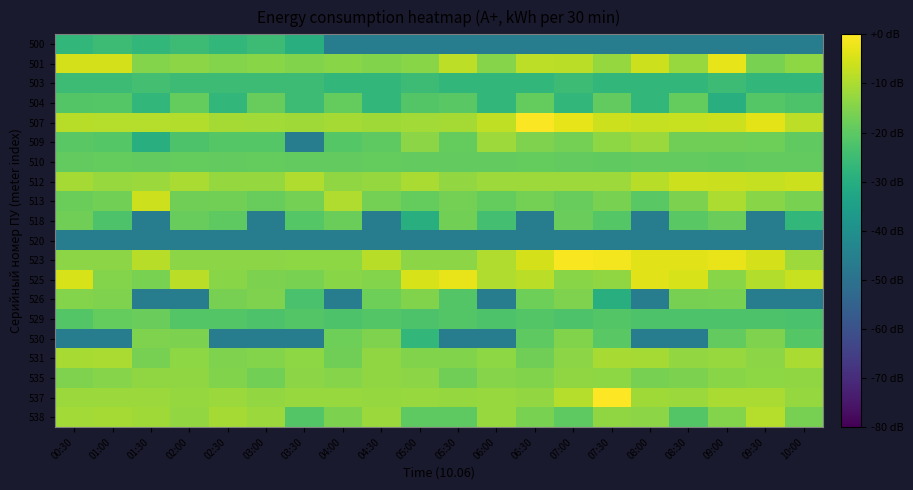

Reading right to left, extract all data points from this chart.

500: 10:00=-46.0	09:30=-46.0	09:00=-46.0	08:30=-46.0	08:00=-46.0	07:30=-46.0	07:00=-46.0	06:30=-46.0	06:00=-46.0	05:30=-46.0	05:00=-46.0	04:30=-46.0	04:00=-46.0	03:30=-30.0	03:00=-25.2	02:30=-27.0	02:00=-25.2	01:30=-27.0	01:00=-25.2	00:30=-27.0
501: 10:00=-13.6	09:30=-16.2	09:00=-2.9	08:30=-12.4	08:00=-6.2	07:30=-12.7	07:00=-8.1	06:30=-8.0	06:00=-14.4	05:30=-8.1	05:00=-14.2	04:30=-15.1	04:00=-14.2	03:30=-15.1	03:00=-14.2	02:30=-14.9	02:00=-14.0	01:30=-14.8	01:00=-5.2	00:30=-5.2
503: 10:00=-27.0	09:30=-27.0	09:00=-25.2	08:30=-27.0	08:00=-27.0	07:30=-27.0	07:00=-25.2	06:30=-27.0	06:00=-27.0	05:30=-27.0	05:00=-25.2	04:30=-27.0	04:00=-27.0	03:30=-25.2	03:00=-25.2	02:30=-25.2	02:00=-25.2	01:30=-24.0	01:00=-25.2	00:30=-25.2
504: 10:00=-22.2	09:30=-21.0	09:00=-30.0	08:30=-18.9	08:00=-27.0	07:30=-19.2	07:00=-27.0	06:30=-18.9	06:00=-27.0	05:30=-20.4	05:00=-21.5	04:30=-27.0	04:00=-18.9	03:30=-25.2	03:00=-18.5	02:30=-27.0	02:00=-18.9	01:30=-27.0	01:00=-21.0	00:30=-21.5
507: 10:00=-7.8	09:30=-3.3	09:00=-6.2	08:30=-6.8	08:00=-6.9	07:30=-6.1	07:00=-3.1	06:30=-0.5	06:00=-7.5	05:30=-10.7	05:00=-11.0	04:30=-11.3	04:00=-10.9	03:30=-11.5	03:00=-11.0	02:30=-10.8	02:00=-9.2	01:30=-8.8	01:00=-9.0	00:30=-8.7
509: 10:00=-19.6	09:30=-17.7	09:00=-17.4	08:30=-17.2	08:00=-12.0	07:30=-13.7	07:00=-16.6	06:30=-15.5	06:00=-11.6	05:30=-18.9	05:00=-13.9	04:30=-20.0	04:00=-21.0	03:30=-46.0	03:00=-21.0	02:30=-21.0	02:00=-22.2	01:30=-30.0	01:00=-21.0	00:30=-20.4
510: 10:00=-19.2	09:30=-19.2	09:00=-19.6	08:30=-19.2	08:00=-19.2	07:30=-19.6	07:00=-19.2	06:30=-18.9	06:00=-19.2	05:30=-19.2	05:00=-19.2	04:30=-18.9	04:00=-19.2	03:30=-19.2	03:00=-18.9	02:30=-19.2	02:00=-18.9	01:30=-19.2	01:00=-18.9	00:30=-19.2
512: 10:00=-6.0	09:30=-7.0	09:00=-6.4	08:30=-6.1	08:00=-8.7	07:30=-11.9	07:00=-11.9	06:30=-11.8	06:00=-11.9	05:30=-13.0	05:00=-10.1	04:30=-12.5	04:00=-13.2	03:30=-9.5	03:00=-12.6	02:30=-12.7	02:00=-10.1	01:30=-12.1	01:00=-12.4	00:30=-10.7
513: 10:00=-16.0	09:30=-14.1	09:00=-9.9	08:30=-15.8	08:00=-20.4	07:30=-16.2	07:00=-18.5	06:30=-16.8	06:00=-18.9	05:30=-16.6	05:00=-18.9	04:30=-16.6	04:00=-9.6	03:30=-16.6	03:00=-18.5	02:30=-17.0	02:00=-17.4	01:30=-6.0	01:00=-17.0	00:30=-18.0
518: 10:00=-27.0	09:30=-46.0	09:00=-18.2	08:30=-20.4	08:00=-46.0	07:30=-21.0	07:00=-18.2	06:30=-46.0	06:00=-24.0	05:30=-17.0	05:00=-30.0	04:30=-46.0	04:00=-18.0	03:30=-21.0	03:00=-46.0	02:30=-20.0	02:00=-18.5	01:30=-46.0	01:00=-22.2	00:30=-17.2
520: 10:00=-46.0	09:30=-46.0	09:00=-46.0	08:30=-46.0	08:00=-46.0	07:30=-46.0	07:00=-46.0	06:30=-46.0	06:00=-46.0	05:30=-46.0	05:00=-46.0	04:30=-46.0	04:00=-46.0	03:30=-46.0	03:00=-46.0	02:30=-46.0	02:00=-46.0	01:30=-46.0	01:00=-46.0	00:30=-46.0
523: 10:00=-11.7	09:30=-5.3	09:00=-2.7	08:30=-3.6	08:00=-3.5	07:30=-1.3	07:00=-0.9	06:30=-5.2	06:00=-9.7	05:30=-13.9	05:00=-13.8	04:30=-8.6	04:00=-13.7	03:30=-13.7	03:00=-13.8	02:30=-13.8	02:00=-13.8	01:30=-8.7	01:00=-13.8	00:30=-13.8
525: 10:00=-6.6	09:30=-9.2	09:00=-14.3	08:30=-4.8	08:00=-3.6	07:30=-13.4	07:00=-14.3	06:30=-8.2	06:00=-9.4	05:30=-2.6	05:00=-4.9	04:30=-14.9	04:00=-14.2	03:30=-16.2	03:00=-15.8	02:30=-14.3	02:00=-8.1	01:30=-16.0	01:00=-14.8	00:30=-4.8
526: 10:00=-46.0	09:30=-46.0	09:00=-16.2	08:30=-16.4	08:00=-46.0	07:30=-30.0	07:00=-15.4	06:30=-17.7	06:00=-46.0	05:30=-21.5	05:00=-15.2	04:30=-17.7	04:00=-46.0	03:30=-23.0	03:00=-15.4	02:30=-16.4	02:00=-46.0	01:30=-46.0	01:00=-15.4	00:30=-14.9
529: 10:00=-23.0	09:30=-22.2	09:00=-22.2	08:30=-22.2	08:00=-22.2	07:30=-21.5	07:00=-22.2	06:30=-21.5	06:00=-22.2	05:30=-21.5	05:00=-22.2	04:30=-21.5	04:00=-22.2	03:30=-21.5	03:00=-22.2	02:30=-21.5	02:00=-21.5	01:30=-18.2	01:00=-18.9	00:30=-21.5
530: 10:00=-21.0	09:30=-15.4	09:00=-19.2	08:30=-46.0	08:00=-46.0	07:30=-20.4	07:00=-15.2	06:30=-20.0	06:00=-46.0	05:30=-46.0	05:00=-27.0	04:30=-15.5	04:00=-17.7	03:30=-46.0	03:00=-46.0	02:30=-46.0	02:00=-15.8	01:30=-15.5	01:00=-46.0	00:30=-46.0
531: 10:00=-10.1	09:30=-13.9	09:00=-12.3	08:30=-12.9	08:00=-10.9	07:30=-10.4	07:00=-13.8	06:30=-17.2	06:00=-13.5	05:30=-15.1	05:00=-15.2	04:30=-13.4	04:00=-17.2	03:30=-13.6	03:00=-14.8	02:30=-15.4	02:00=-13.5	01:30=-16.4	01:00=-10.2	00:30=-10.4
535: 10:00=-13.4	09:30=-13.6	09:00=-14.3	08:30=-15.8	08:00=-16.4	07:30=-13.5	07:00=-13.3	06:30=-15.1	06:00=-14.6	05:30=-17.2	05:00=-14.0	04:30=-13.2	04:00=-14.4	03:30=-13.8	03:00=-17.0	02:30=-15.1	02:00=-13.4	01:30=-13.4	01:00=-14.4	00:30=-15.5
537: 10:00=-12.7	09:30=-10.3	09:00=-10.2	08:30=-12.1	08:00=-11.3	07:30=0.0	07:00=-8.8	06:30=-12.8	06:00=-12.2	05:30=-12.7	05:00=-12.3	04:30=-12.6	04:00=-12.4	03:30=-12.4	03:00=-12.8	02:30=-12.0	02:00=-12.7	01:30=-12.1	01:00=-12.1	00:30=-12.1
538: 10:00=-16.4	09:30=-9.1	09:00=-14.9	08:30=-21.5	08:00=-13.9	07:30=-13.2	07:00=-20.0	06:30=-16.0	06:00=-12.4	05:30=-20.0	05:00=-20.0	04:30=-12.0	04:00=-15.8	03:30=-21.5	03:00=-12.1	02:30=-10.9	02:00=-12.9	01:30=-11.4	01:00=-10.9	00:30=-11.2